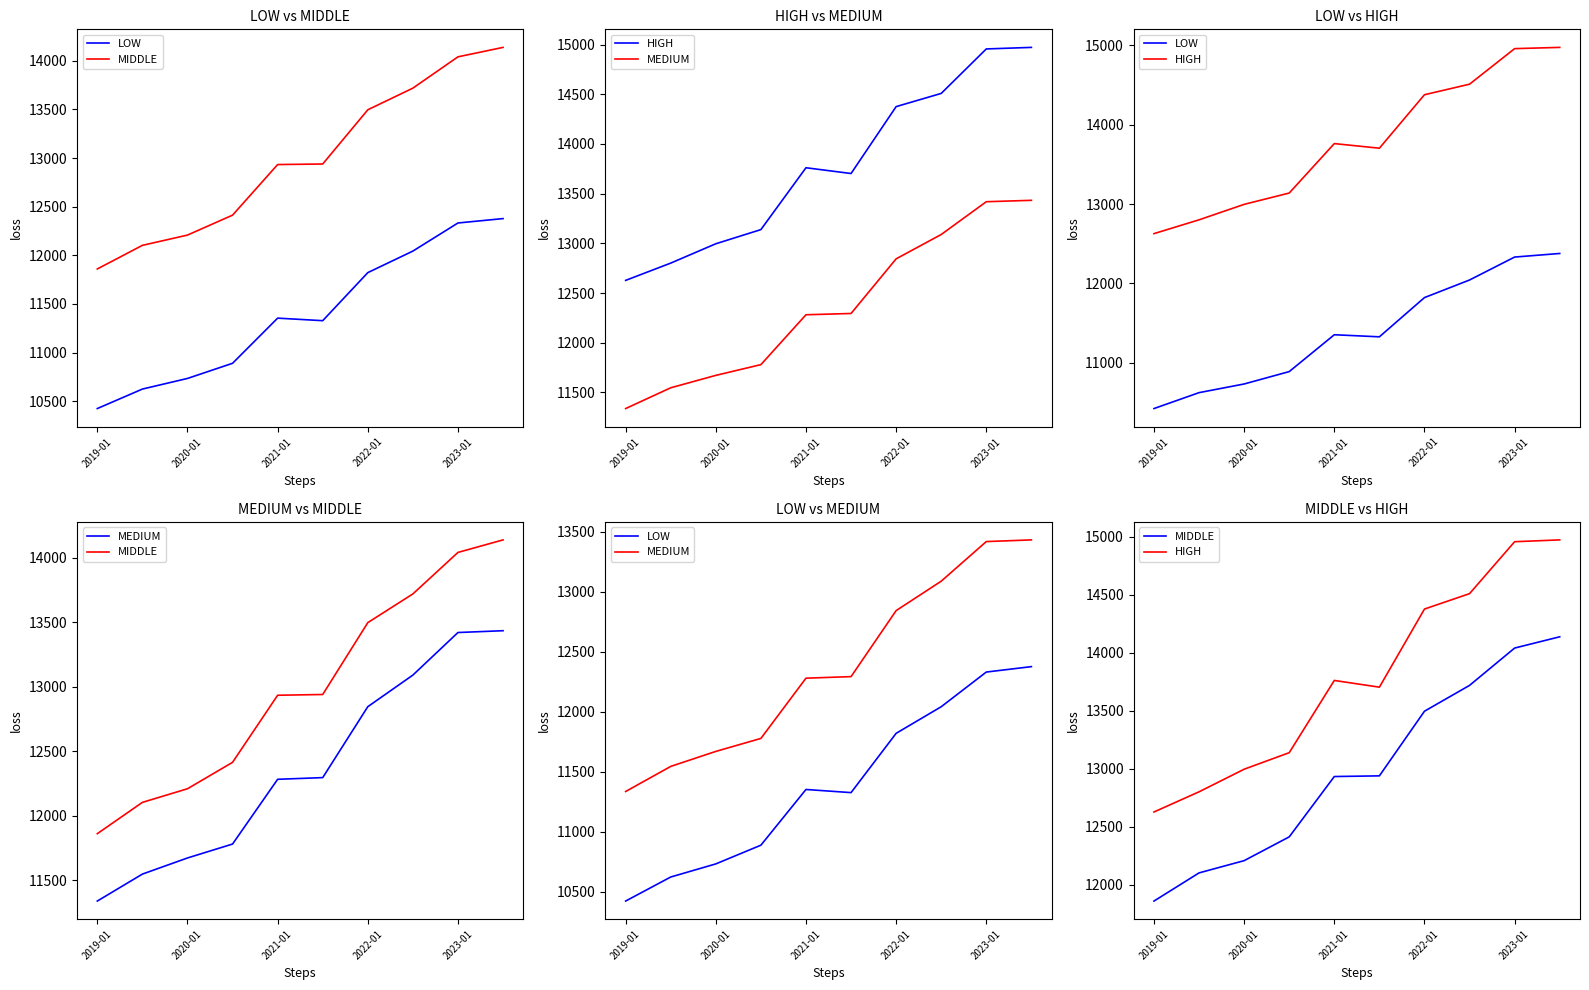

True or false: MEDIUM and HIGH intersect in this chart.

False